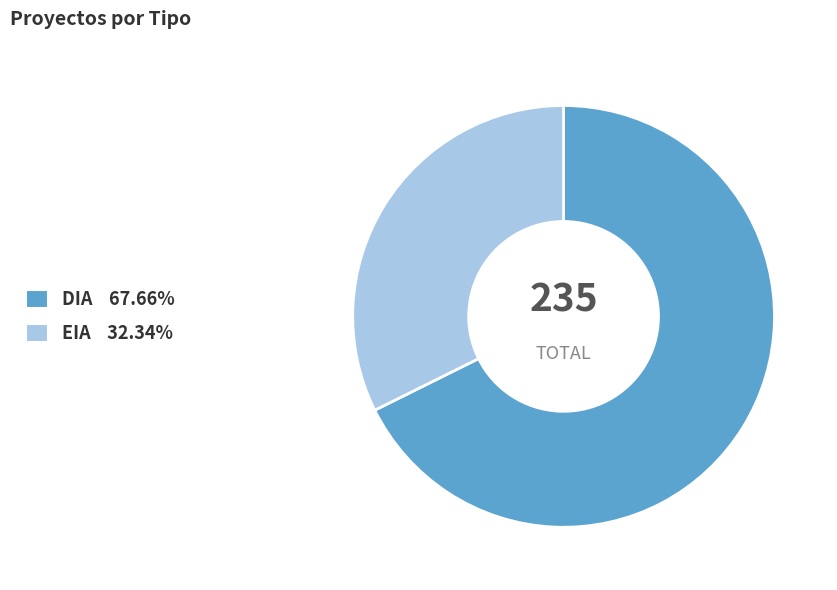

Which slice is the largest?

DIA